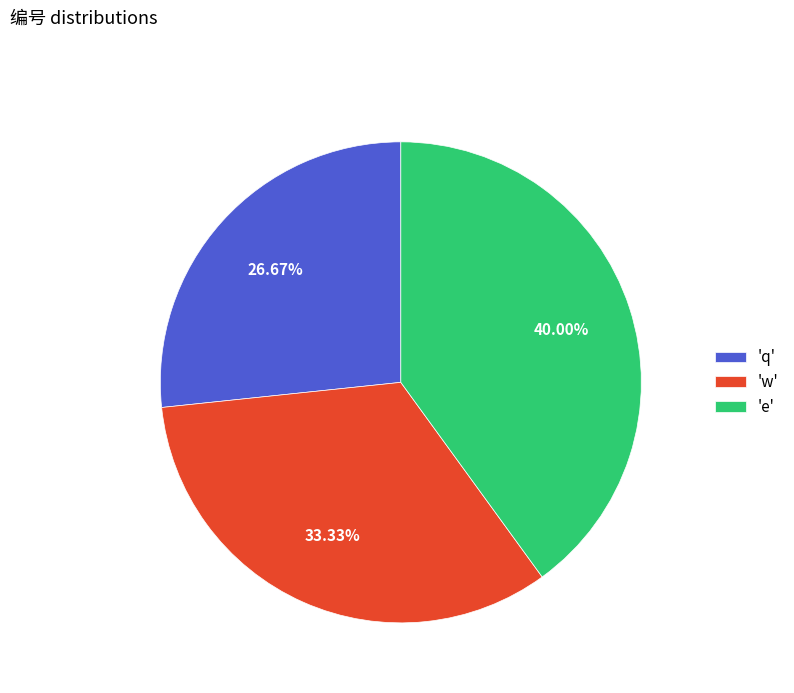

What is the largest slice in the pie chart?

'e'